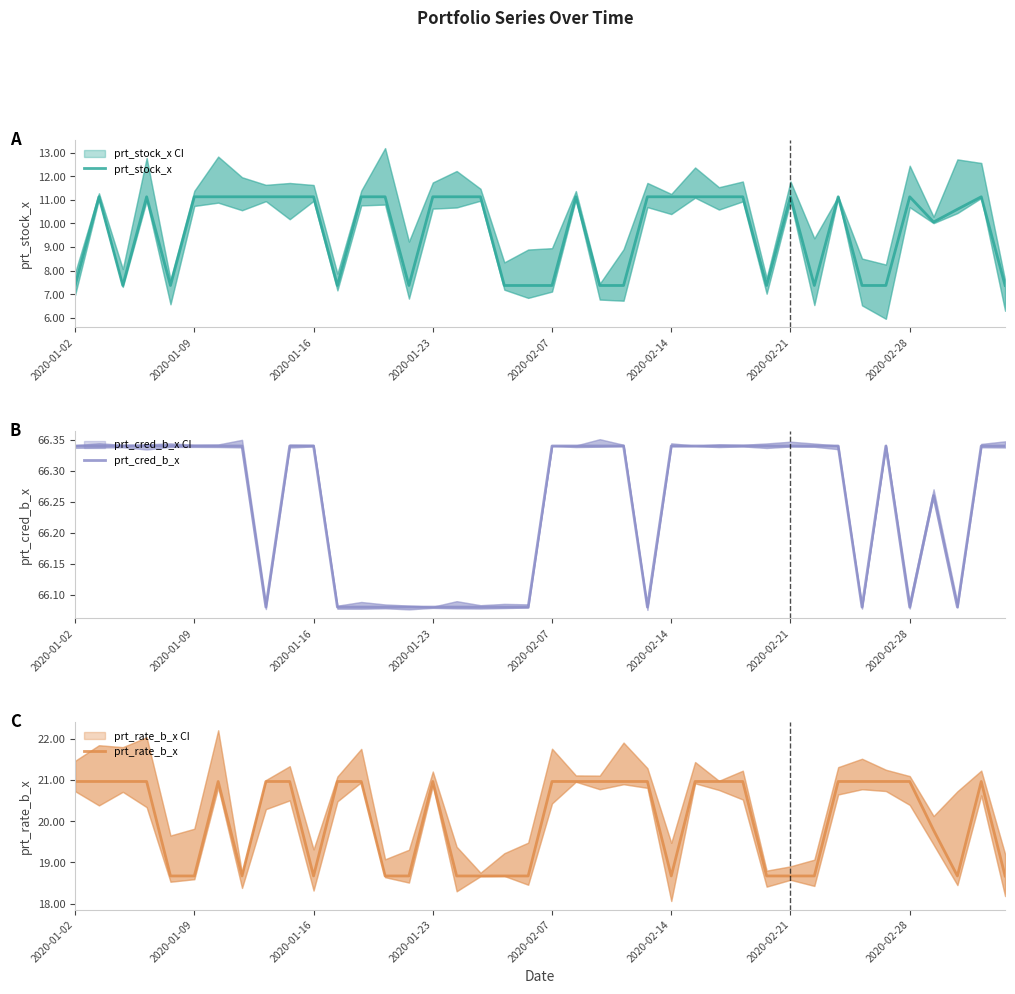

What is the lowest value of the prt_stock_x series?

7.4